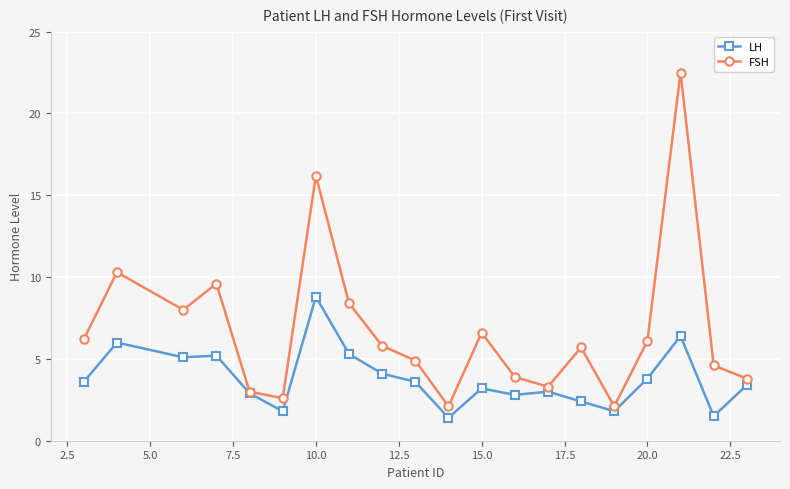

List the series in order of their overall mean, lowest first.

LH, FSH